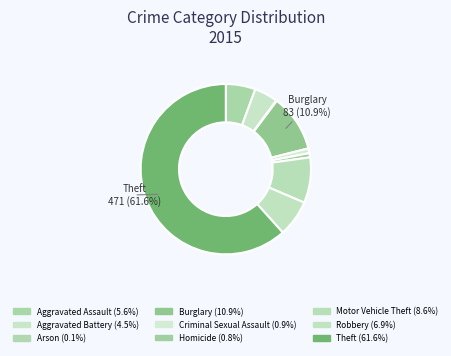

Is there any slice that represents more than half of the pie?

Yes